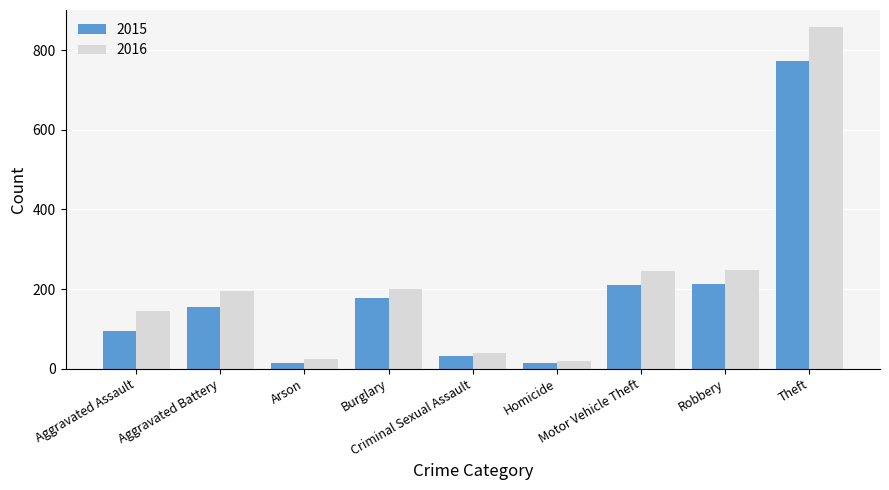

Read the 2016 value at Burglary.

201